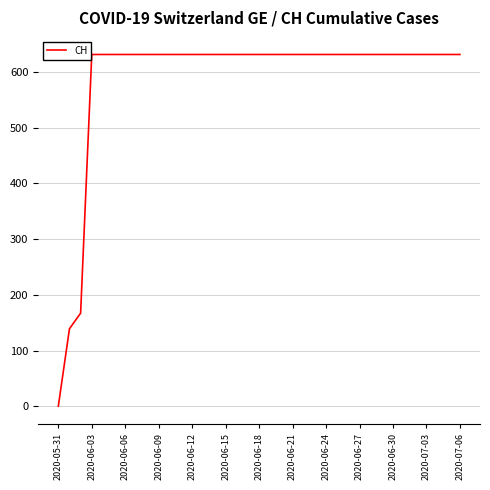

What is the maximum value shown in the chart?

631